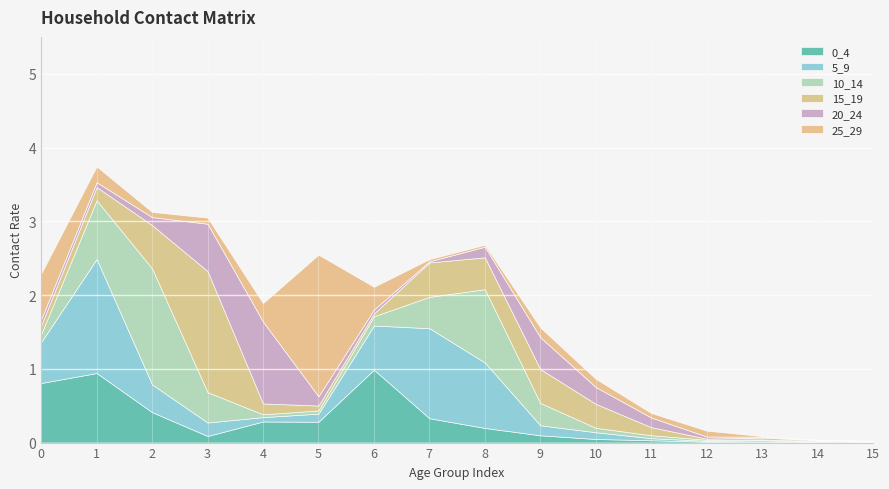

At which category is the sum across all series the highest?

1